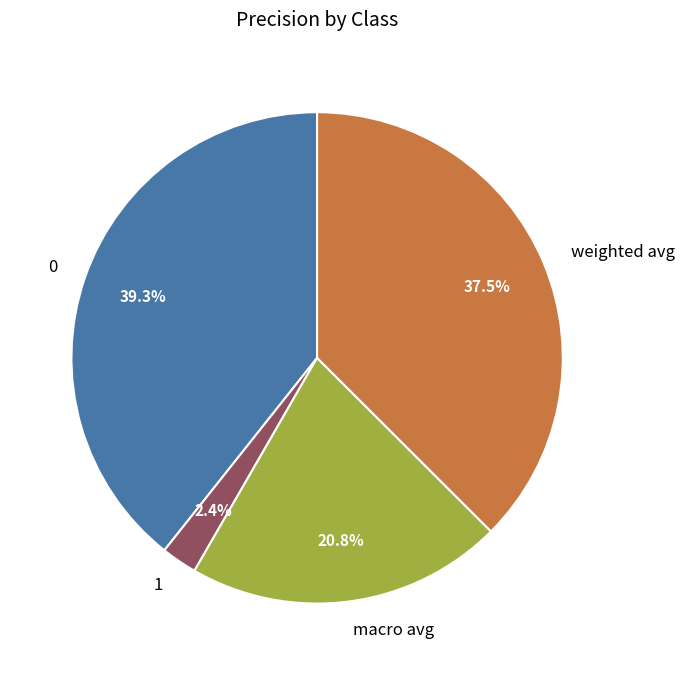

Is there any slice that represents more than half of the pie?

No